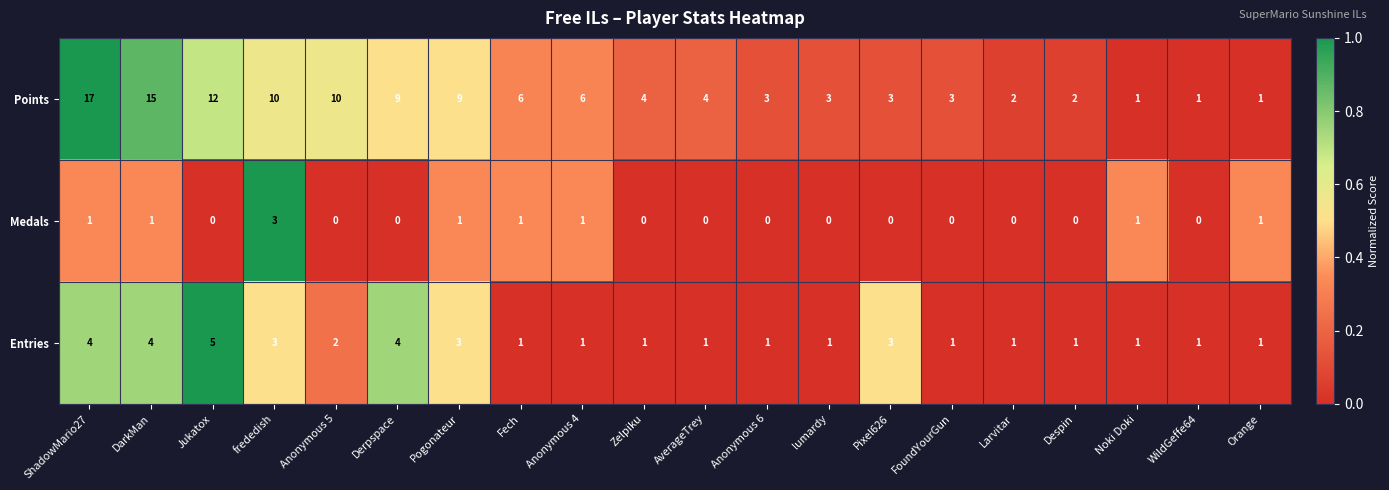

Rank the series by their maximum value, from lowest to highest.

Medals, Entries, Points